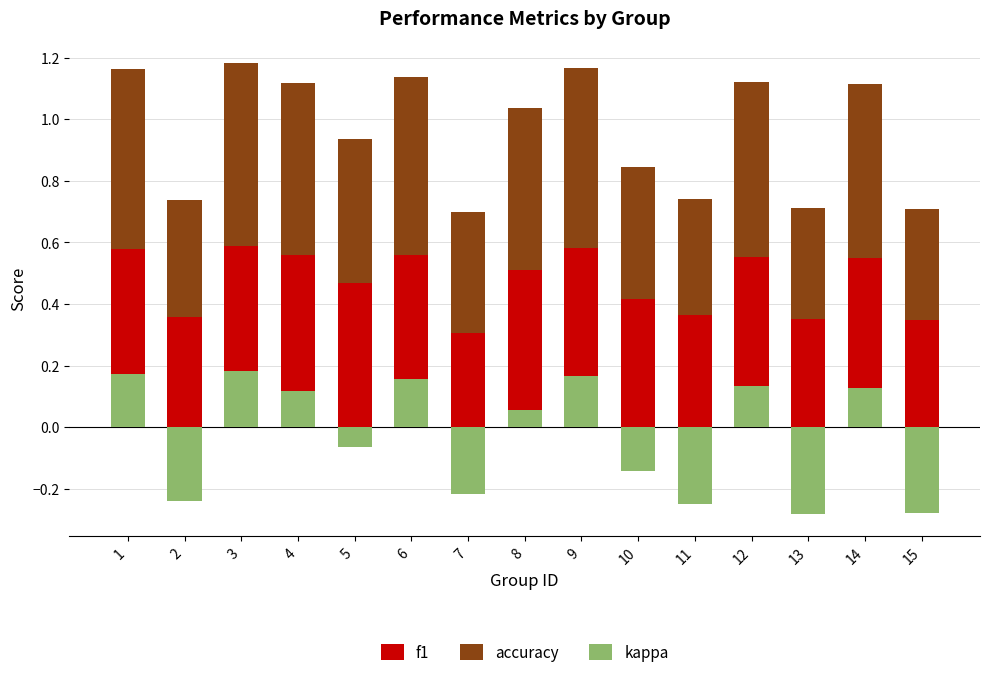

Which series has the largest total across all categories?

accuracy